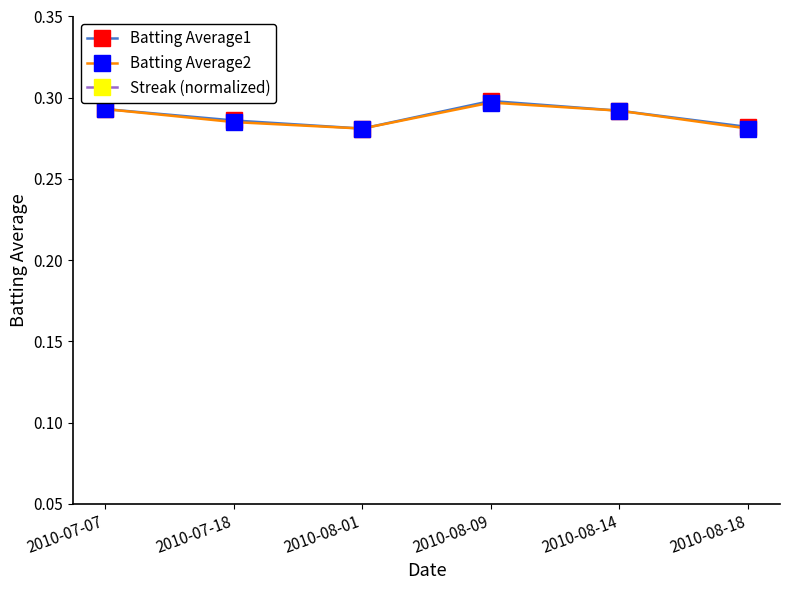

Which series has the widest spread of values?

Batting Average1